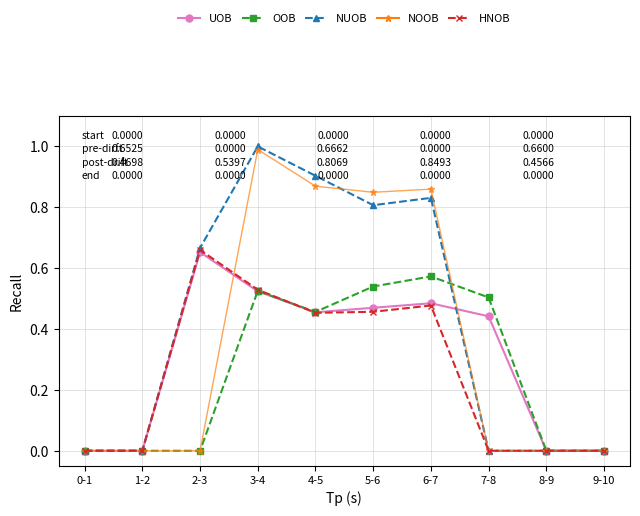

What is the label of the 8th point from the left?

7-8